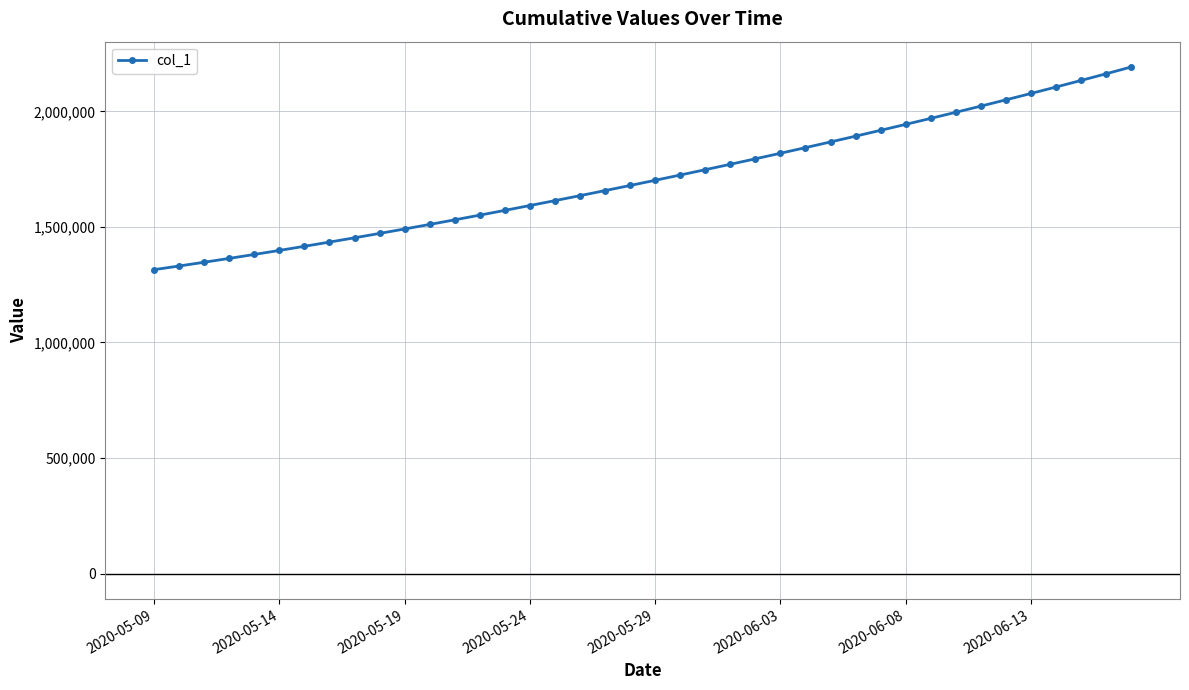

What is the value of the 1st point from the left?

1315099.0